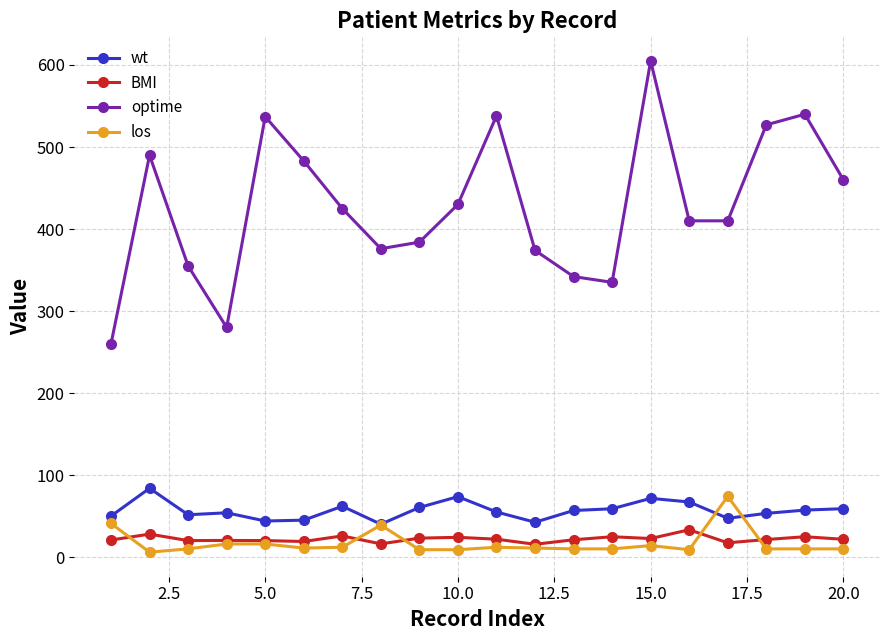

Which series has the largest total across all categories?

optime